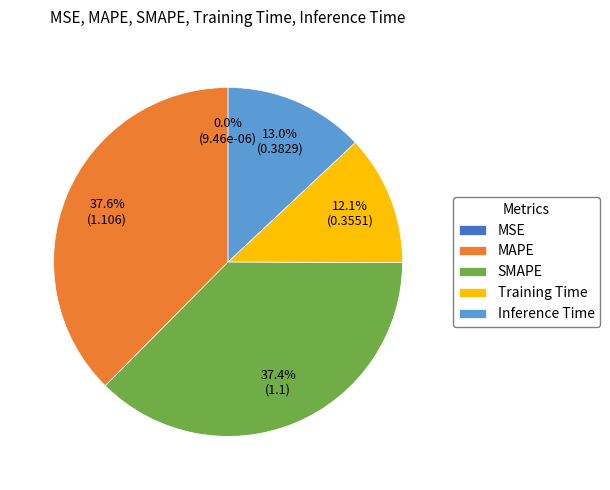

Does Inference Time account for over 50% of the chart?

No